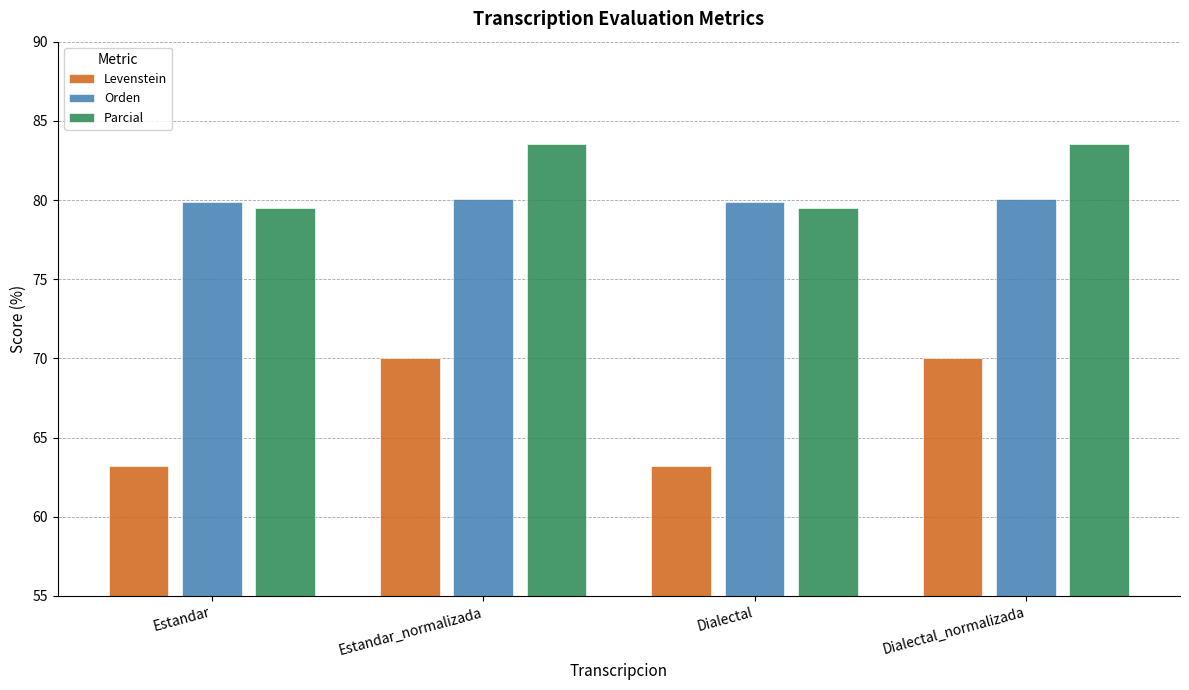

Reading left to right, extract all data points from this chart.

Levenstein: Estandar=63.2	Estandar_normalizada=70.0	Dialectal=63.2	Dialectal_normalizada=70.0
Orden: Estandar=79.9	Estandar_normalizada=80.1	Dialectal=79.9	Dialectal_normalizada=80.1
Parcial: Estandar=79.5	Estandar_normalizada=83.6	Dialectal=79.5	Dialectal_normalizada=83.6